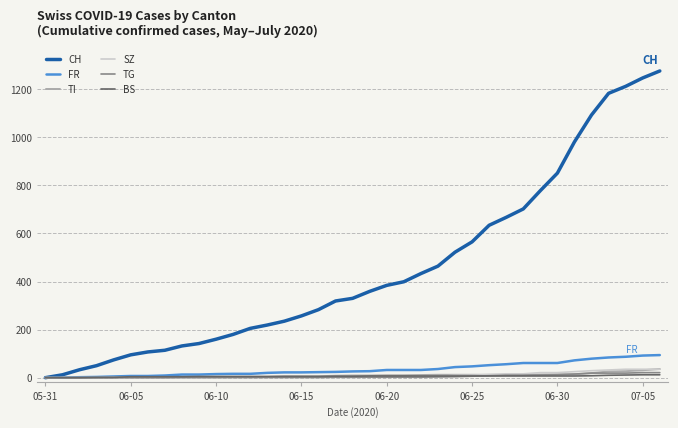

Which series has the largest total across all categories?

CH